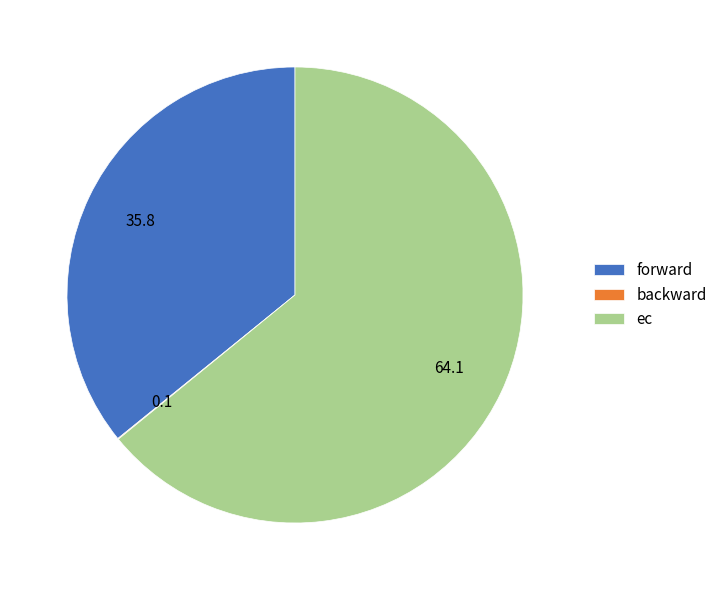

Is there any slice that represents more than half of the pie?

Yes